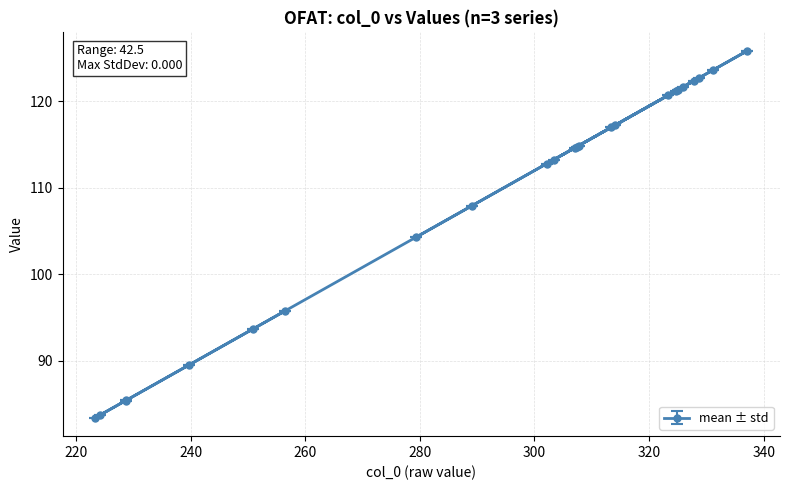

What is the value of the 7th point from the left?

95.8